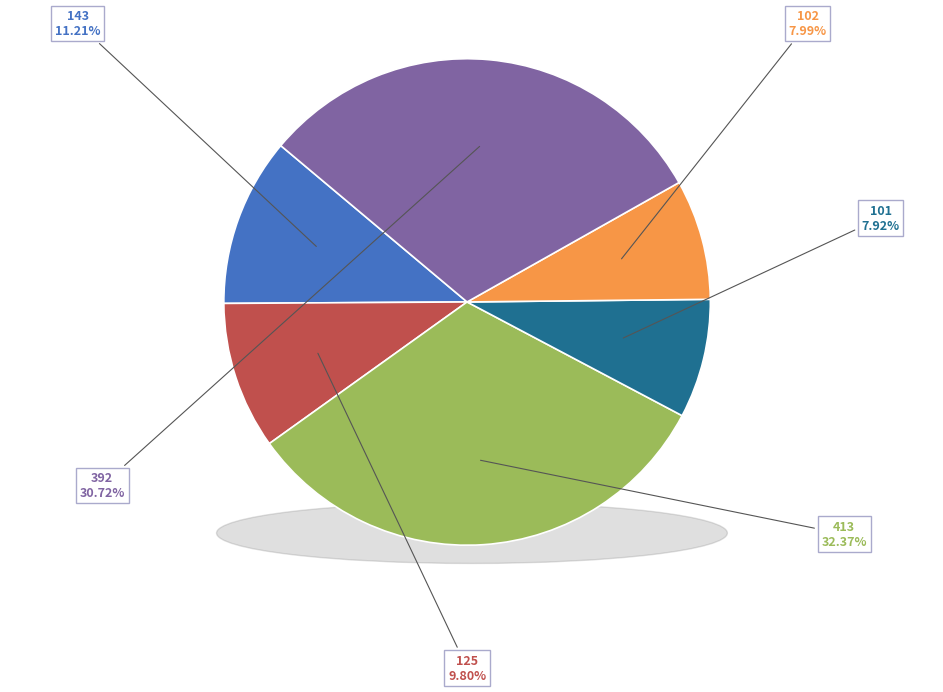

Combined, do 392 and 143 account for over 50%?

No